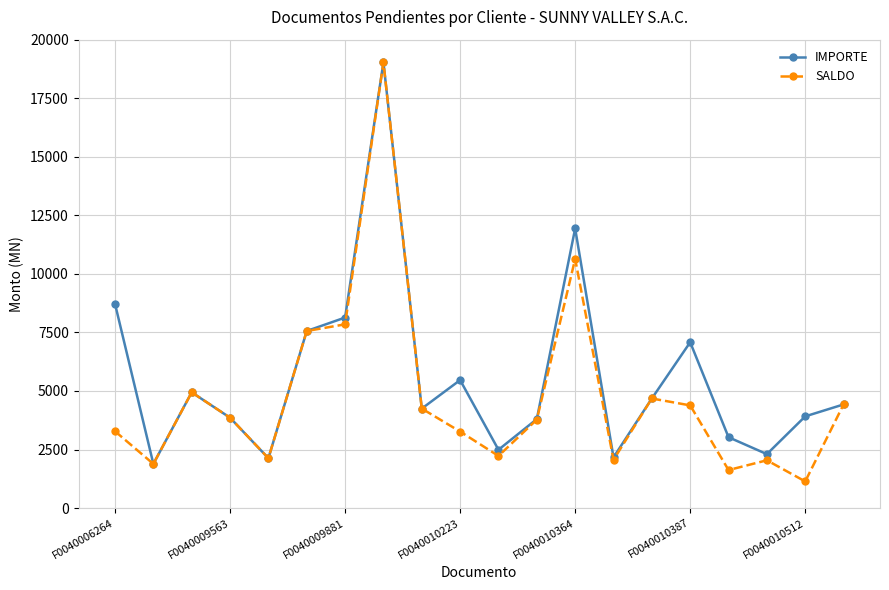

True or false: SALDO has more than 1 points higher than both neighbors.

True